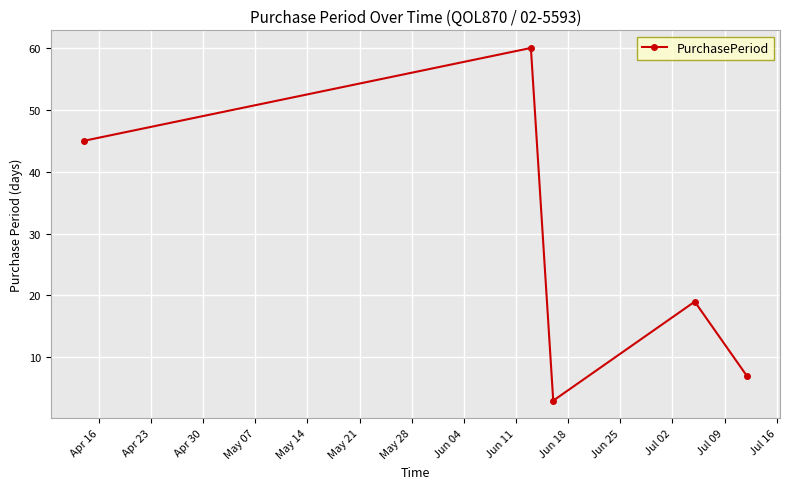

What is the sum of all values?

134